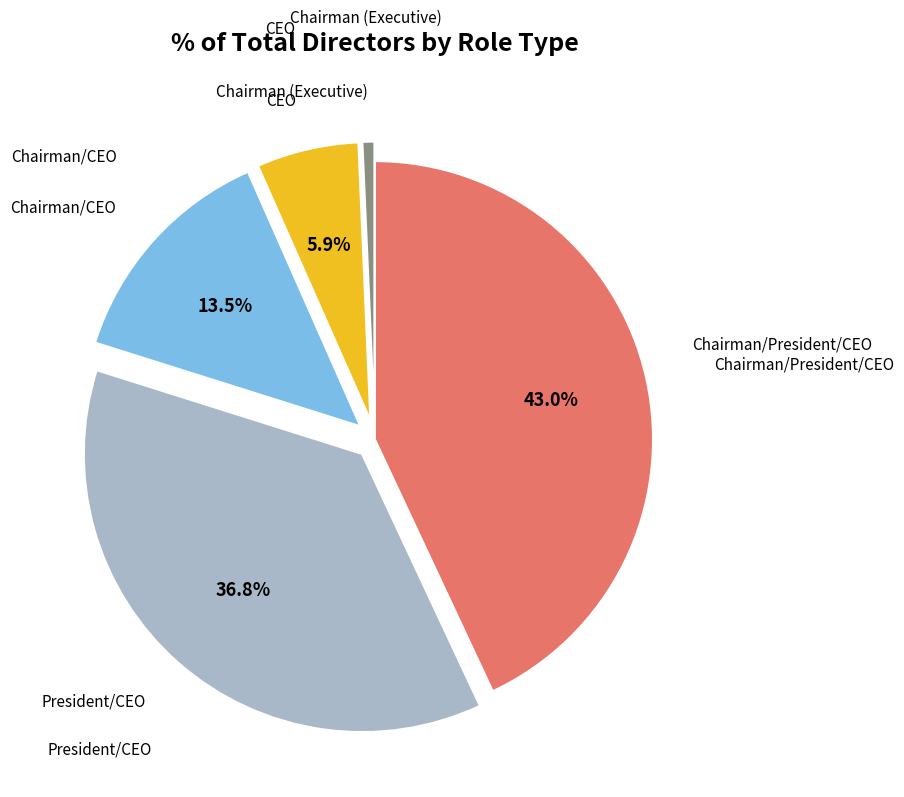

Is there a majority slice in this chart?

No